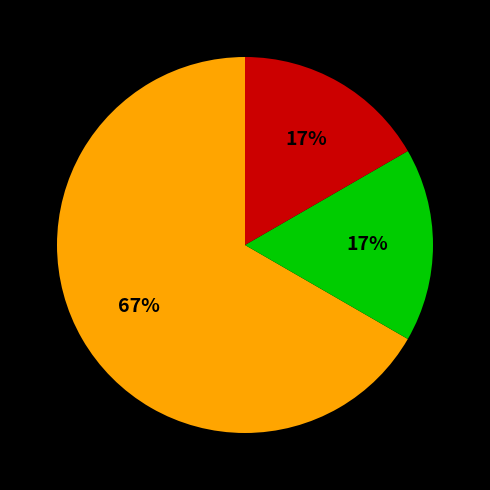

Count the number of slices in the pie.

3